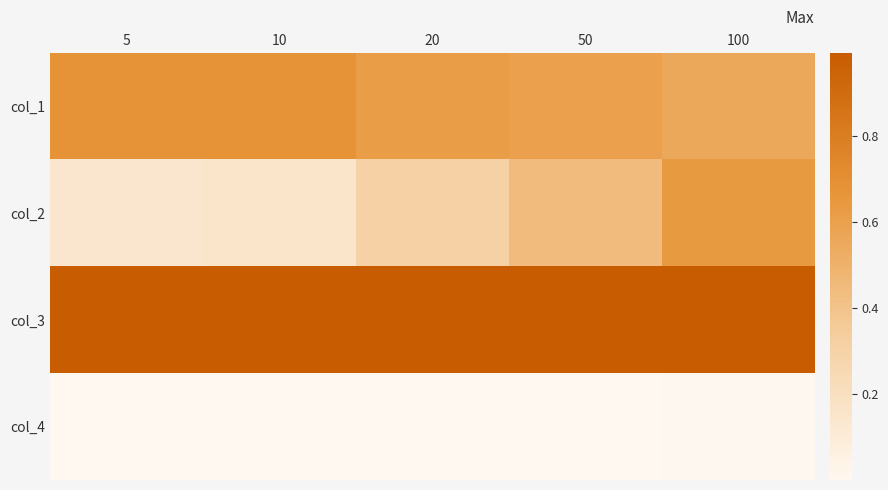

Reading left to right, extract all data points from this chart.

col_1: 5=0.7	10=0.7	20=0.6	50=0.6	100=0.6
col_2: 5=0.1	10=0.2	20=0.3	50=0.4	100=0.6
col_3: 5=1.0	10=1.0	20=1.0	50=1.0	100=1.0
col_4: 5=0.0	10=0.0	20=0.0	50=0.0	100=0.0